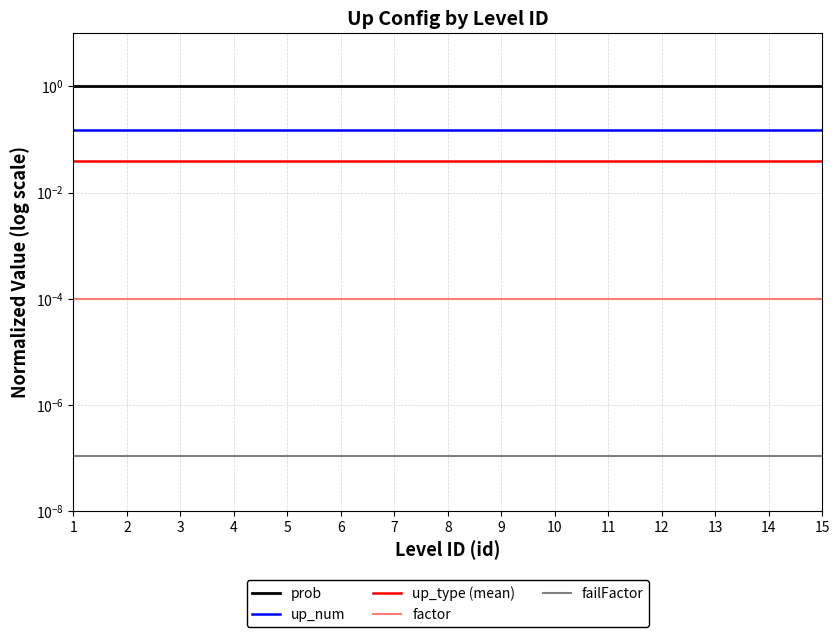

True or false: up_num and failFactor cross at least once.

False